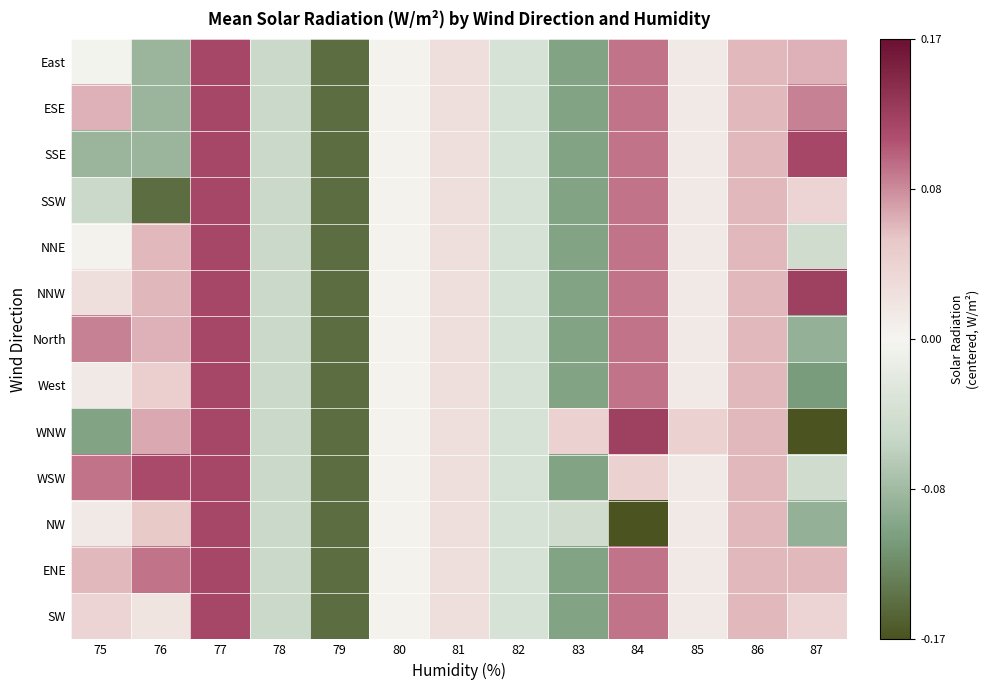

Which label corresponds to the largest value in the chart?

87